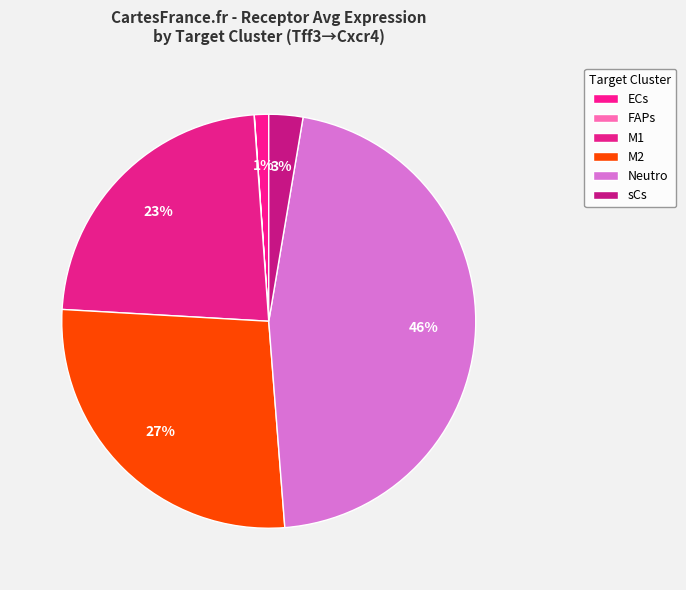

To the nearest percent, what is the combined percentage of sCs and M2?

30%